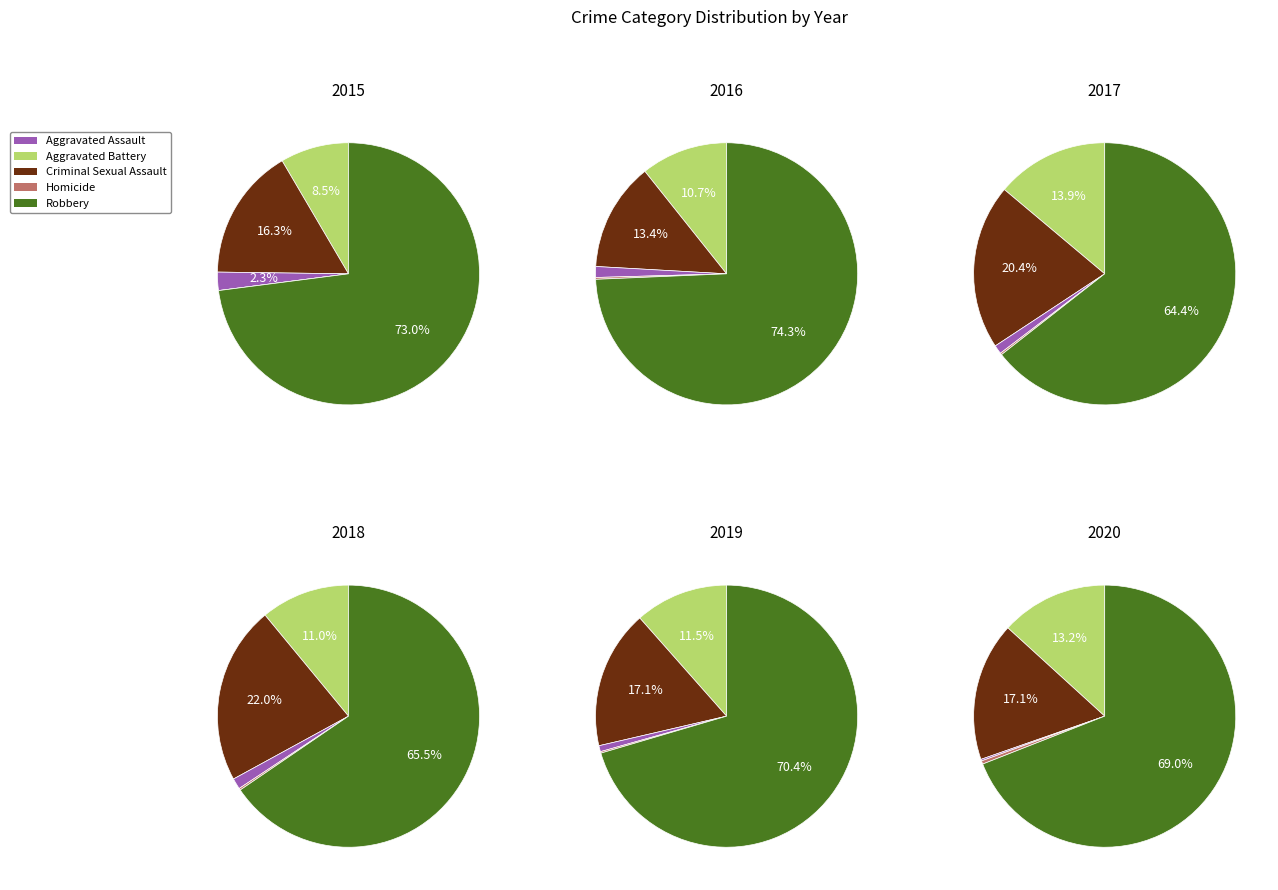

Is it true that Robbery is 80% of the pie?

False